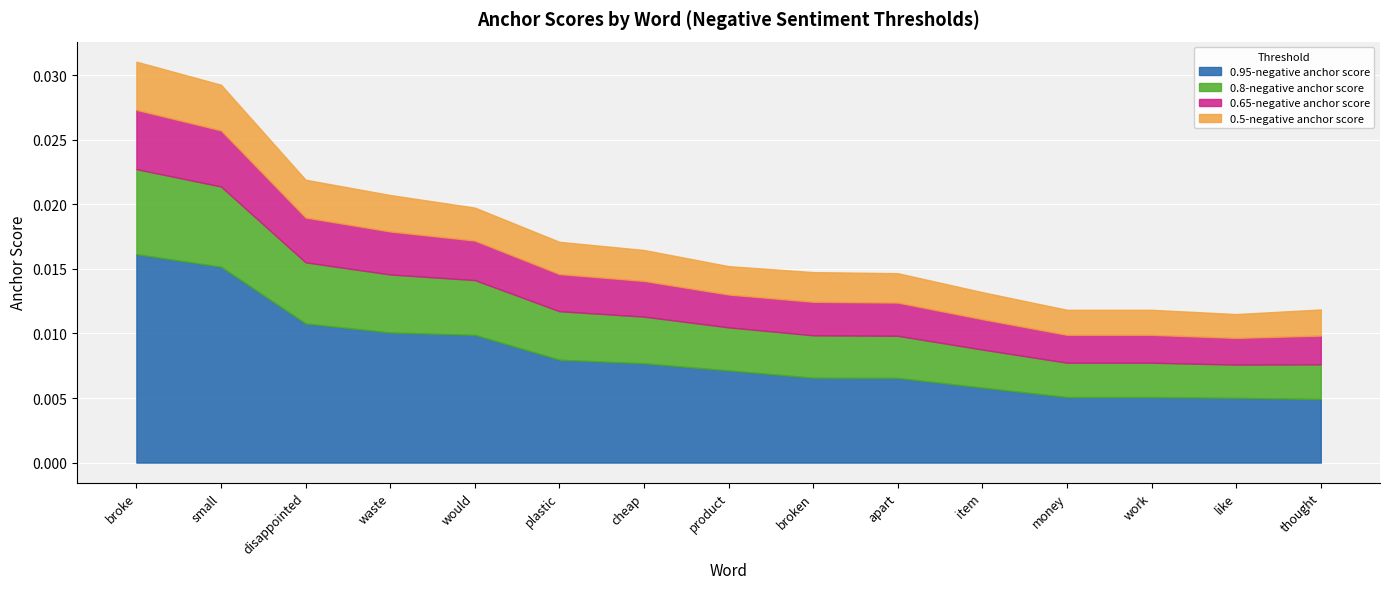

What is the label of the 12th point from the left?

money